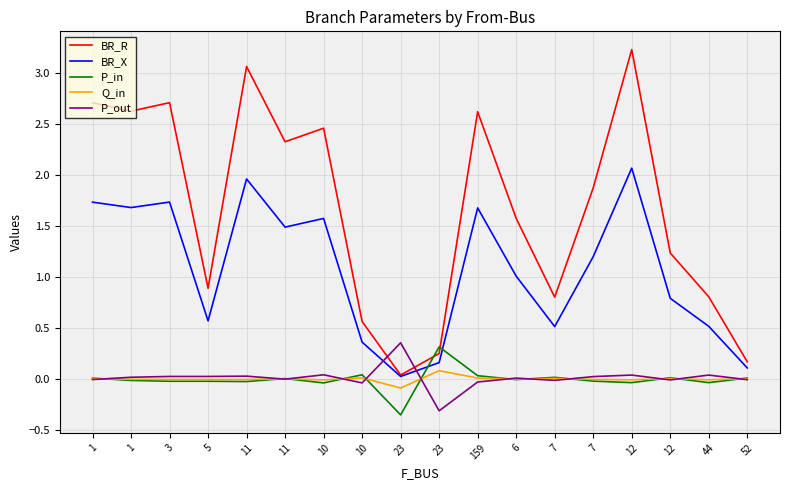

How many times do P_out and Q_in cross each other?

12